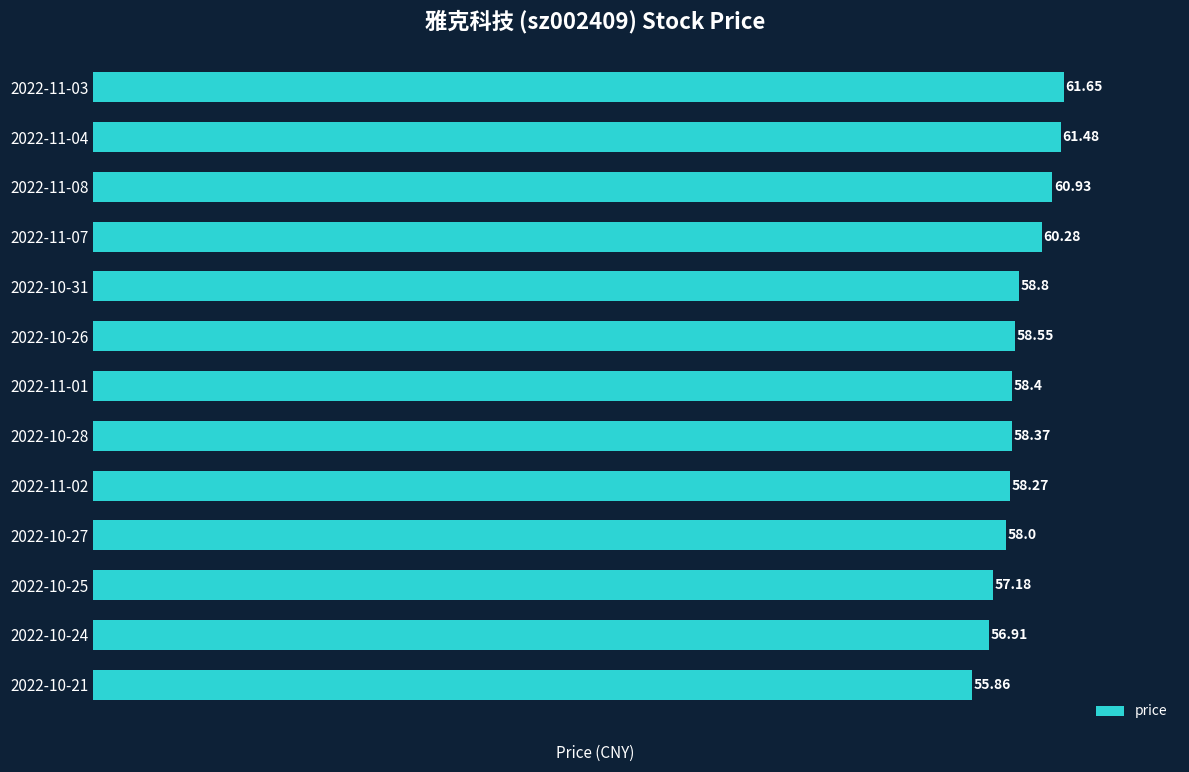

Which has a higher value, 2022-10-24 or 2022-10-31?

2022-10-31